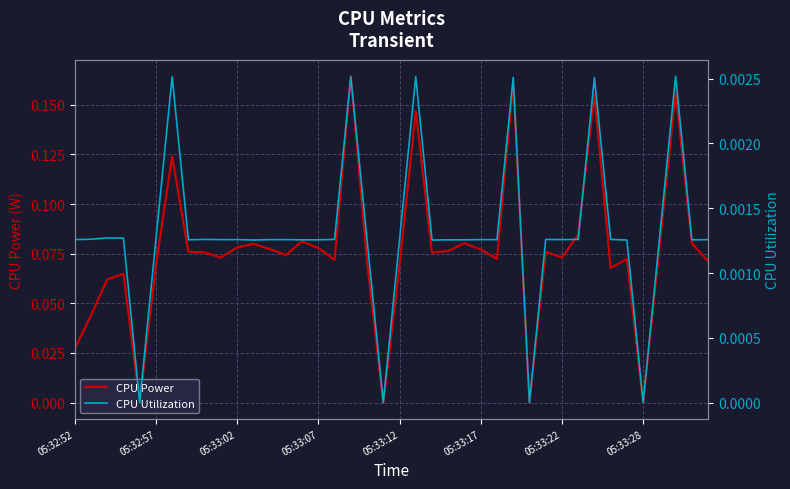

Reading left to right, list all the values displayed in this chart.

CPU Power: 0.0	0.0	0.1	0.1	0.0	0.1	0.1	0.1	0.1	0.1	0.1	0.1	0.1	0.1	0.1	0.1	0.1	0.2	0.1	0.0	0.1	0.1	0.1	0.1	0.1	0.1	0.1	0.2	0.0	0.1	0.1	0.1	0.2	0.1	0.1	0.0	0.1	0.2	0.1	0.1
CPU Utilization: 0.0	0.0	0.0	0.0	0.0	0.0	0.0	0.0	0.0	0.0	0.0	0.0	0.0	0.0	0.0	0.0	0.0	0.0	0.0	0.0	0.0	0.0	0.0	0.0	0.0	0.0	0.0	0.0	0.0	0.0	0.0	0.0	0.0	0.0	0.0	0.0	0.0	0.0	0.0	0.0